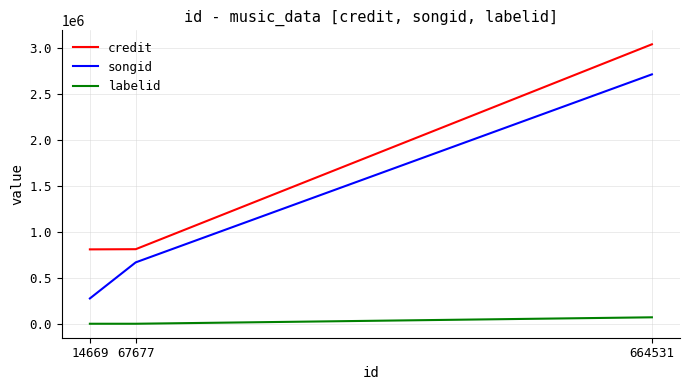

Which series has the largest range (max minus min)?

songid